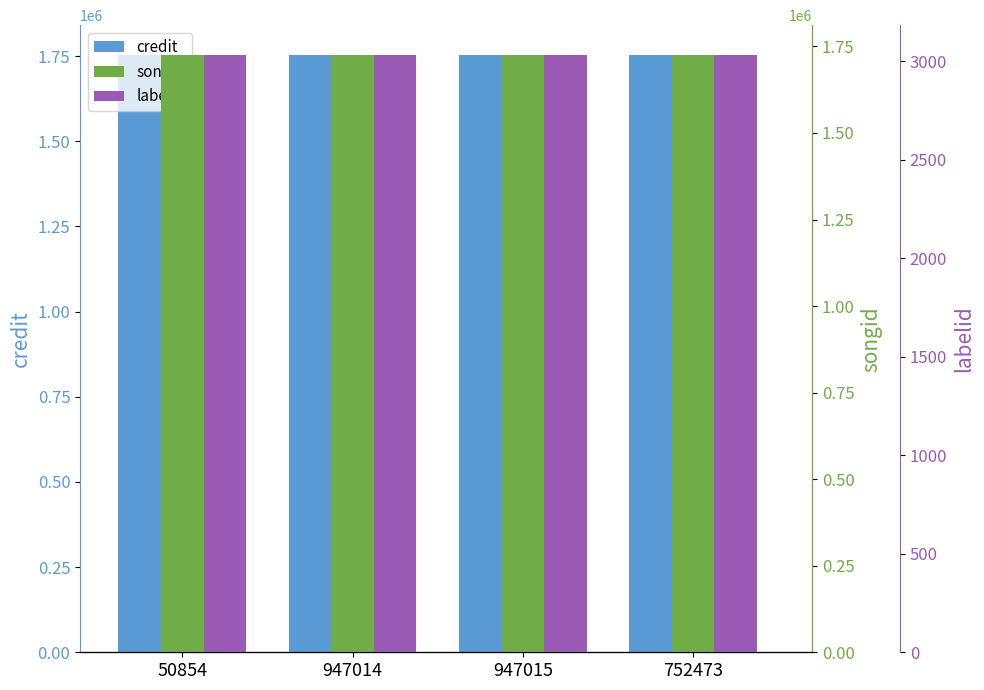

At which category is the sum across all series the highest?

50854